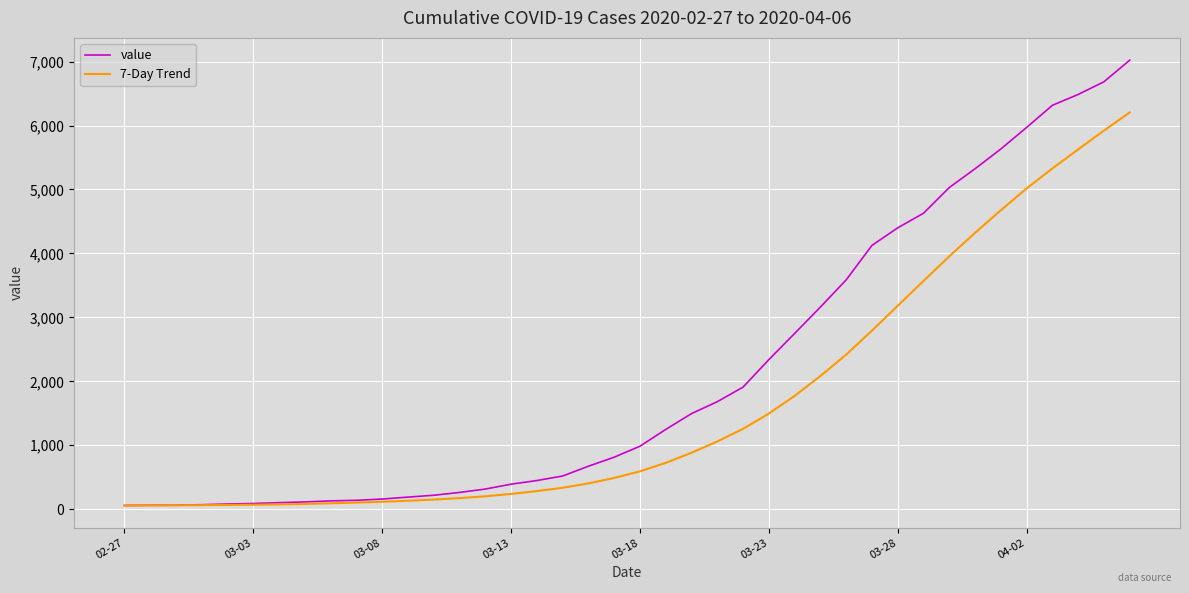

Which series has the largest range (max minus min)?

value